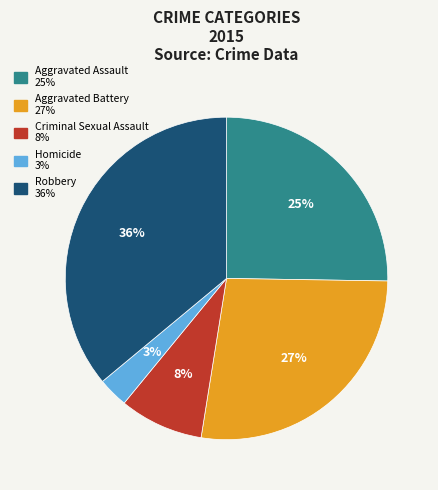

To the nearest percent, what is the average slice percentage?

20%